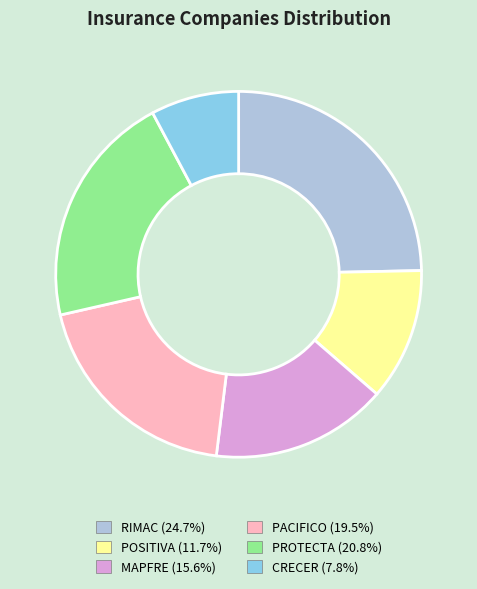

Rank the categories by value from lowest to highest.

CRECER, POSITIVA, MAPFRE, PACIFICO, PROTECTA, RIMAC